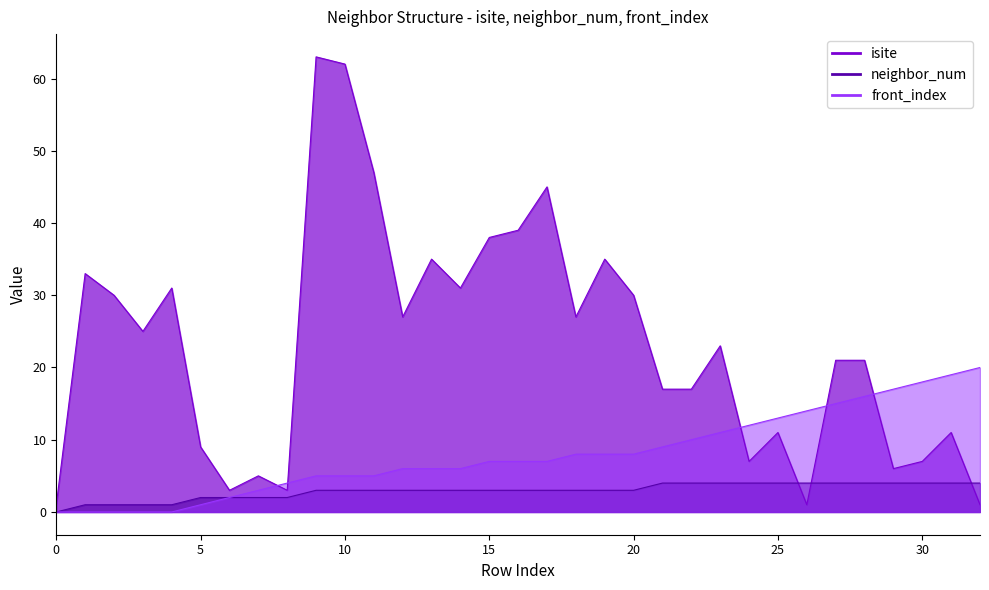

True or false: neighbor_num has a value of 4 at 9.

False